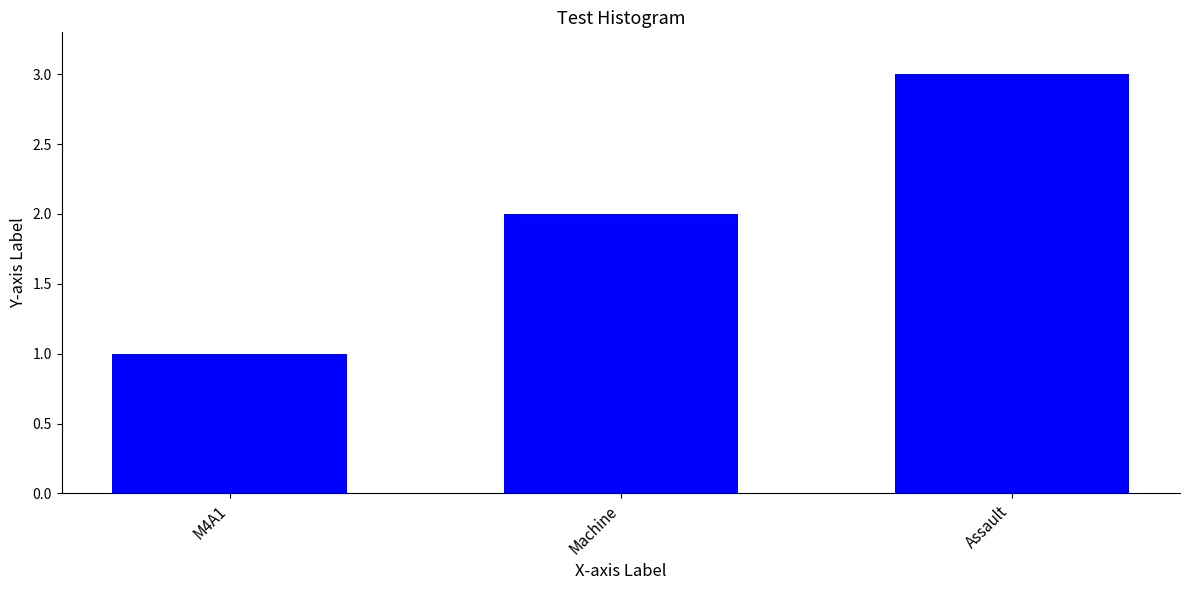

What is the ratio of the value at Machine to the value at Assault?

0.7